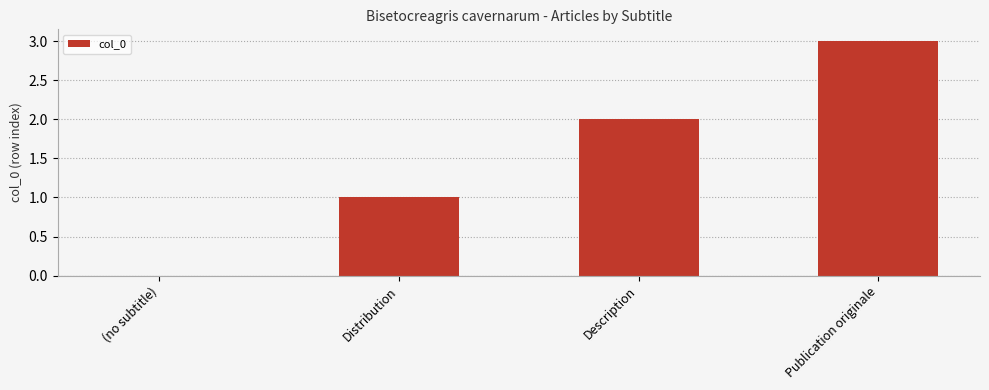

Which label corresponds to the largest value in the chart?

Publication originale